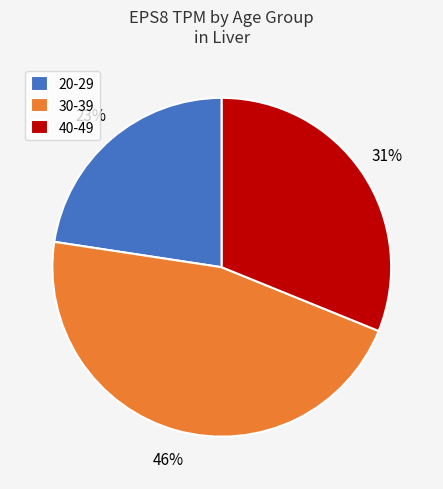

The 30-39 slice represents 53% of the pie. True or false?

False